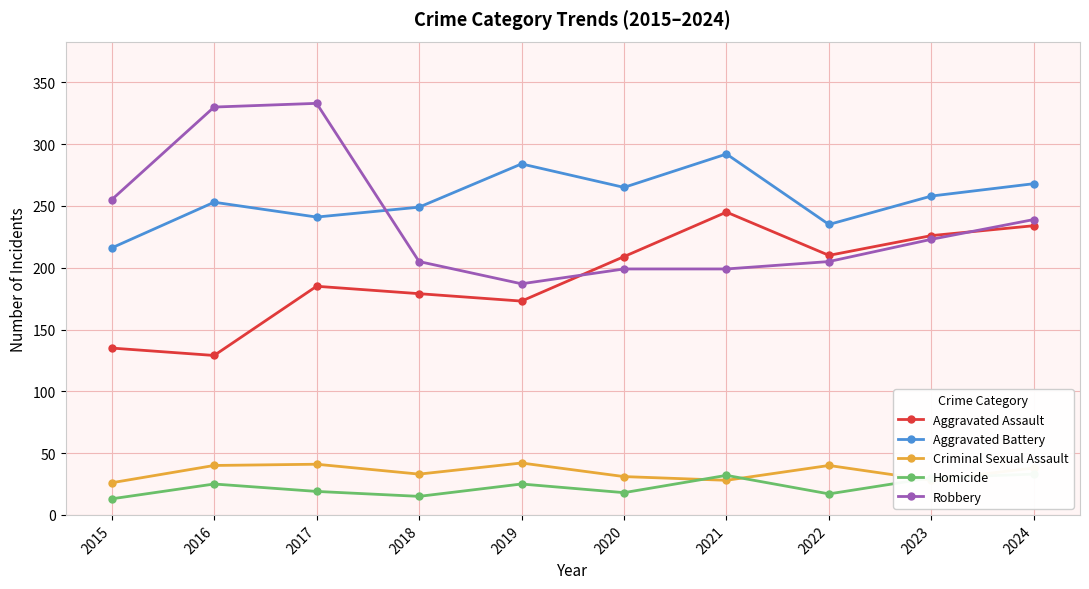

Does the chart have visible grid lines?

Yes